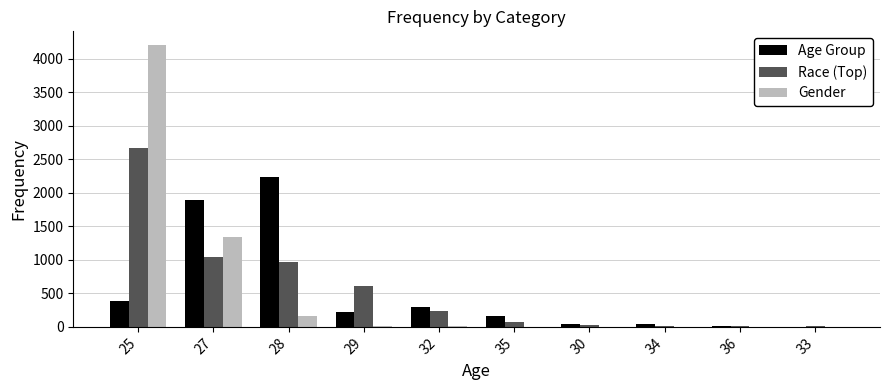

What are all the series names shown in the legend?

Age Group, Race (Top), Gender